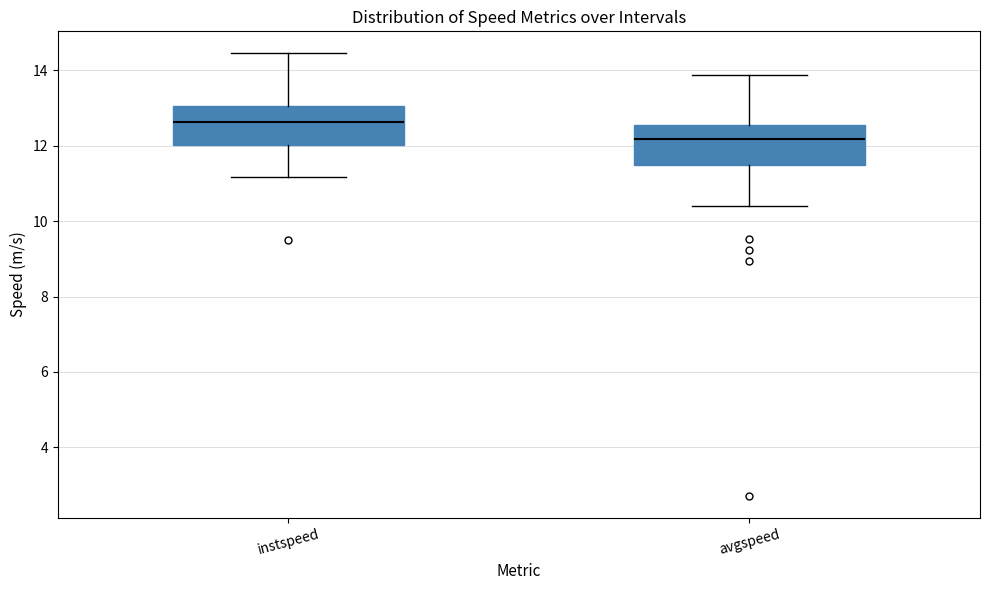

Which box has the highest median line?

instspeed